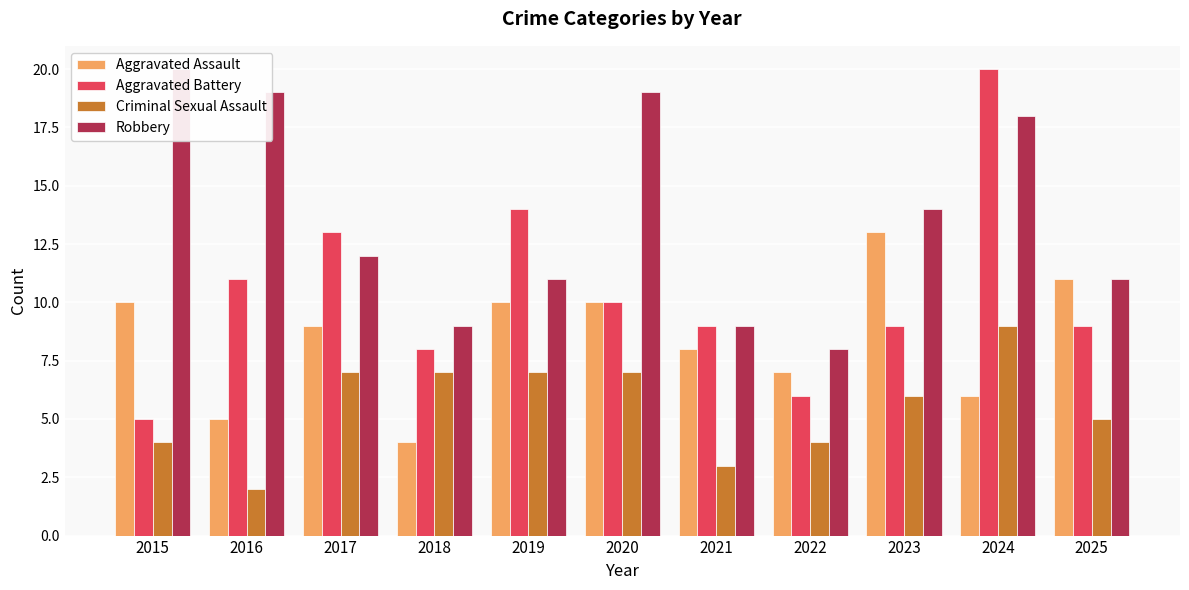

Does the chart contain any negative values?

No